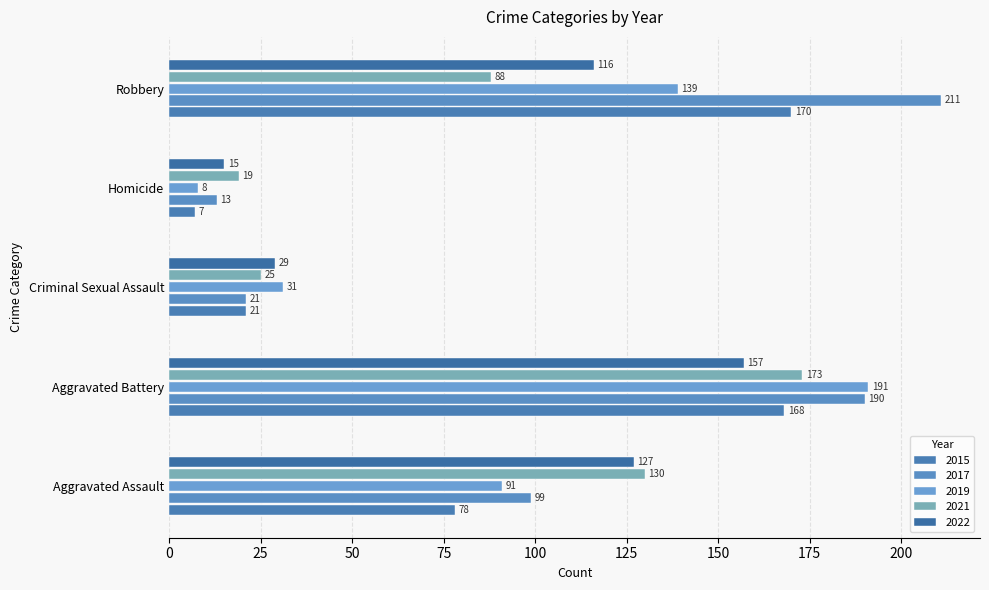

Where is 2015 nearest to the value 88?

Aggravated Assault